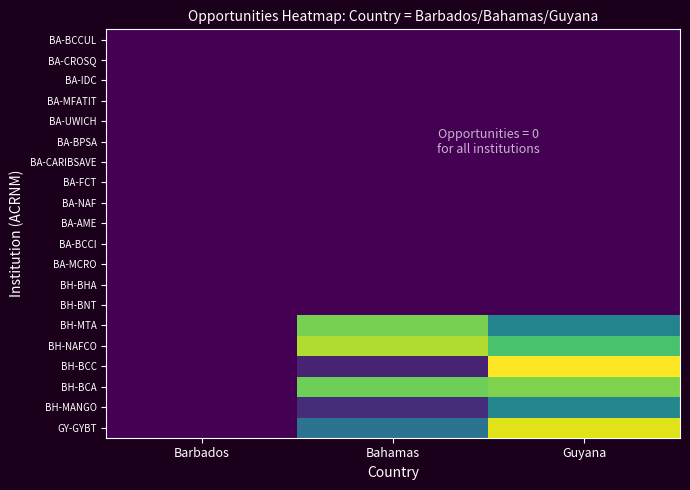

Reading right to left, transcribe all the data shown in this chart.

BA-BCCUL: Guyana=0.0	Bahamas=0.0	Barbados=0.0
BA-CROSQ: Guyana=0.0	Bahamas=0.0	Barbados=0.0
BA-IDC: Guyana=0.0	Bahamas=0.0	Barbados=0.0
BA-MFATIT: Guyana=0.0	Bahamas=0.0	Barbados=0.0
BA-UWICH: Guyana=0.0	Bahamas=0.0	Barbados=0.0
BA-BPSA: Guyana=0.0	Bahamas=0.0	Barbados=0.0
BA-CARIBSAVE: Guyana=0.0	Bahamas=0.0	Barbados=0.0
BA-FCT: Guyana=0.0	Bahamas=0.0	Barbados=0.0
BA-NAF: Guyana=0.0	Bahamas=0.0	Barbados=0.0
BA-AME: Guyana=0.0	Bahamas=0.0	Barbados=0.0
BA-BCCI: Guyana=0.0	Bahamas=0.0	Barbados=0.0
BA-MCRO: Guyana=0.0	Bahamas=0.0	Barbados=0.0
BH-BHA: Guyana=0.0	Bahamas=0.0	Barbados=0.0
BH-BNT: Guyana=0.0	Bahamas=0.0	Barbados=0.0
BH-MTA: Guyana=0.4	Bahamas=0.8	Barbados=0.0
BH-NAFCO: Guyana=0.7	Bahamas=0.9	Barbados=0.0
BH-BCC: Guyana=1.0	Bahamas=0.1	Barbados=0.0
BH-BCA: Guyana=0.8	Bahamas=0.8	Barbados=0.0
BH-MANGO: Guyana=0.5	Bahamas=0.1	Barbados=0.0
GY-GYBT: Guyana=0.9	Bahamas=0.4	Barbados=0.0